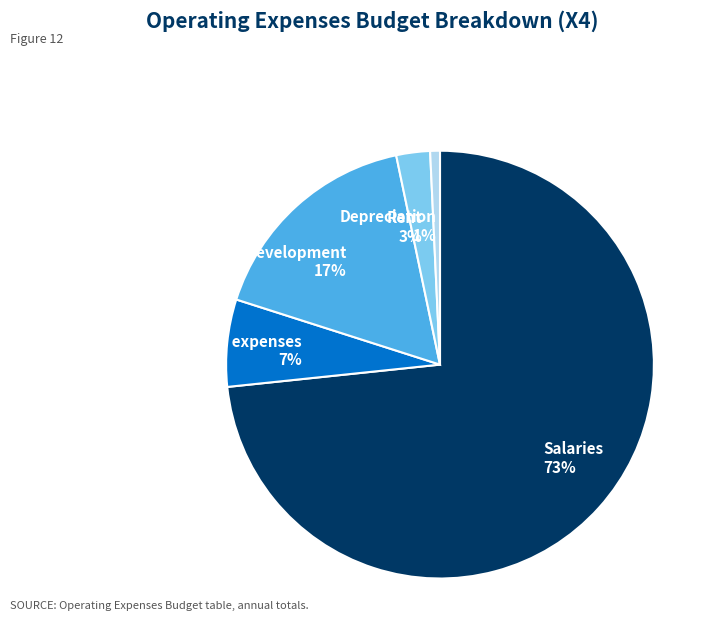

Do Miscellaneous expenses 7% and Research and development 17% together represent more than half of the pie?

No